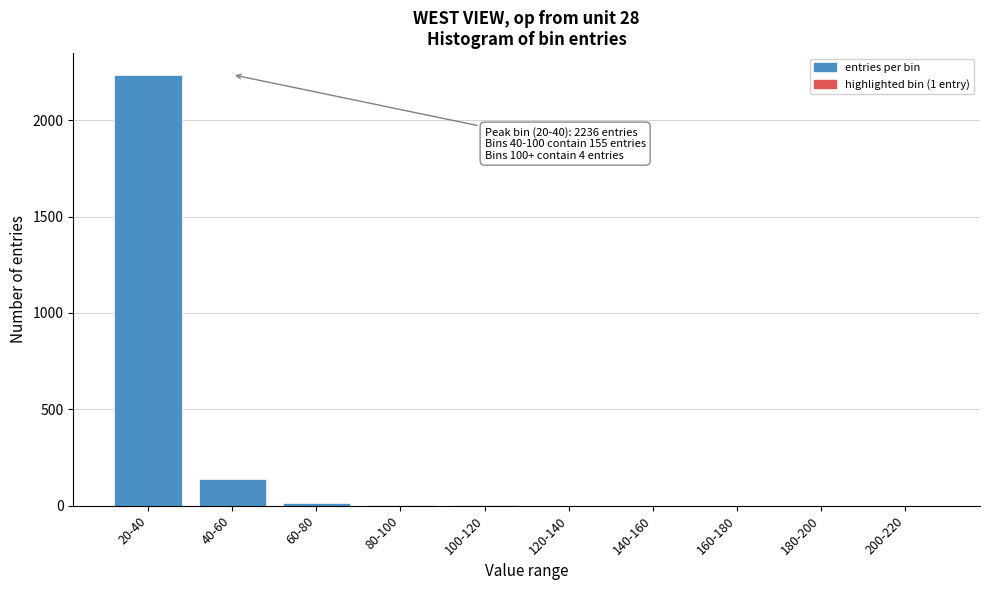

What is the greatest value displayed?

2236